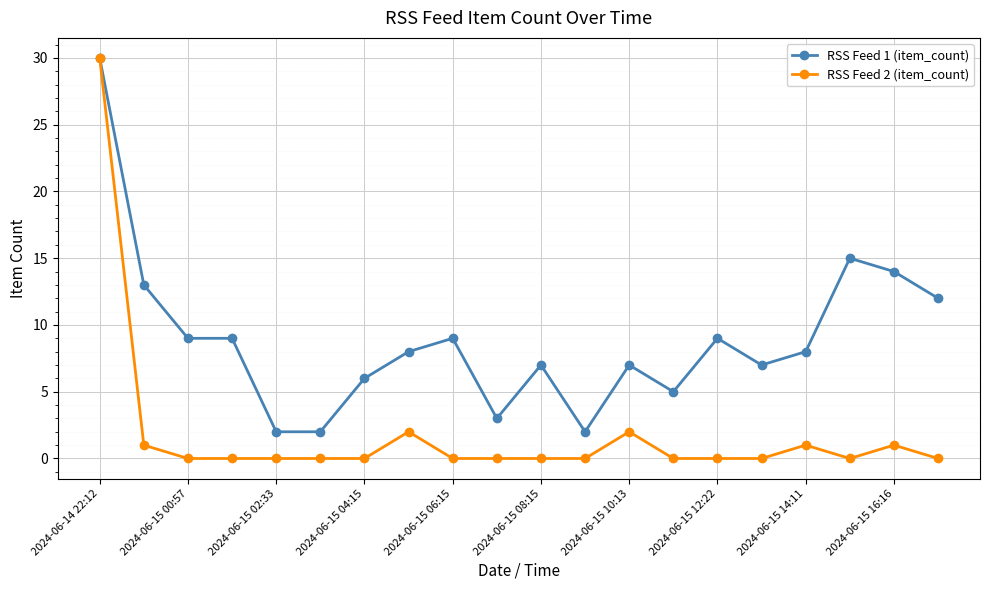

True or false: RSS Feed 2 (item_count) has more than 2 interior local peaks.

True